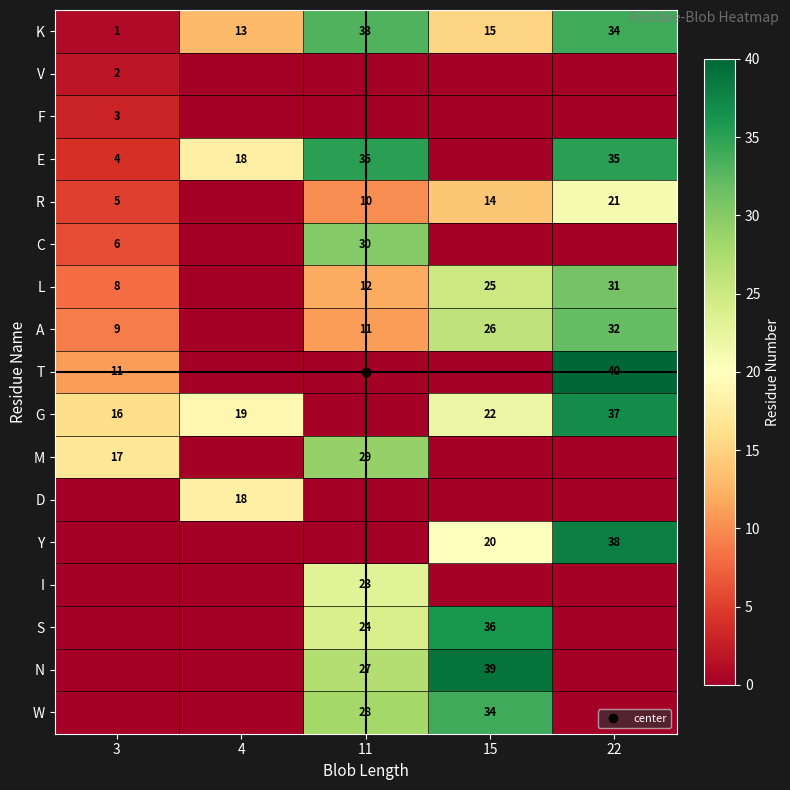

Where is N nearest to the value 19?

11